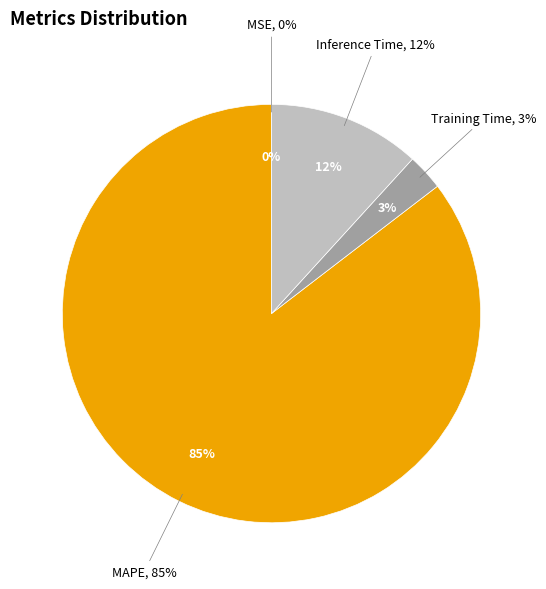

Do Inference Time and MSE together represent more than half of the pie?

No